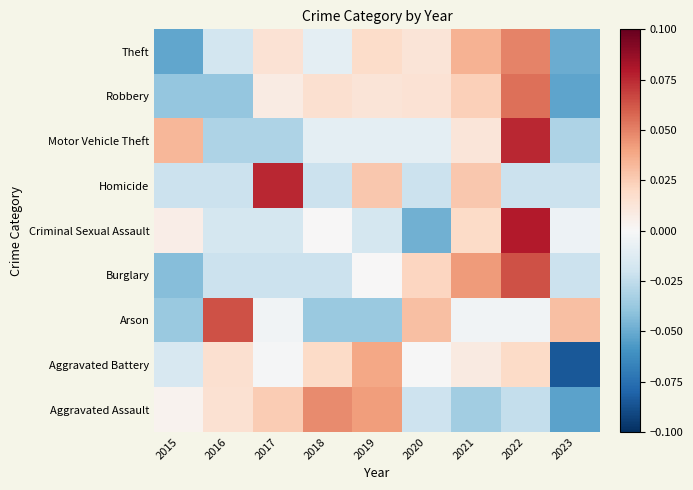

Reading right to left, list all the values displayed in this chart.

Theft: 2023=-0.0	2022=0.0	2021=0.0	2020=0.0	2019=0.0	2018=-0.0	2017=0.0	2016=-0.0	2015=-0.1
Robbery: 2023=-0.1	2022=0.1	2021=0.0	2020=0.0	2019=0.0	2018=0.0	2017=0.0	2016=-0.0	2015=-0.0
Motor Vehicle Theft: 2023=-0.0	2022=0.1	2021=0.0	2020=-0.0	2019=-0.0	2018=-0.0	2017=-0.0	2016=-0.0	2015=0.0
Homicide: 2023=-0.0	2022=-0.0	2021=0.0	2020=-0.0	2019=0.0	2018=-0.0	2017=0.1	2016=-0.0	2015=-0.0
Criminal Sexual Assault: 2023=-0.0	2022=0.1	2021=0.0	2020=-0.0	2019=-0.0	2018=0.0	2017=-0.0	2016=-0.0	2015=0.0
Burglary: 2023=-0.0	2022=0.1	2021=0.0	2020=0.0	2019=0.0	2018=-0.0	2017=-0.0	2016=-0.0	2015=-0.0
Arson: 2023=0.0	2022=-0.0	2021=-0.0	2020=0.0	2019=-0.0	2018=-0.0	2017=-0.0	2016=0.1	2015=-0.0
Aggravated Battery: 2023=-0.1	2022=0.0	2021=0.0	2020=-0.0	2019=0.0	2018=0.0	2017=-0.0	2016=0.0	2015=-0.0
Aggravated Assault: 2023=-0.1	2022=-0.0	2021=-0.0	2020=-0.0	2019=0.0	2018=0.0	2017=0.0	2016=0.0	2015=0.0